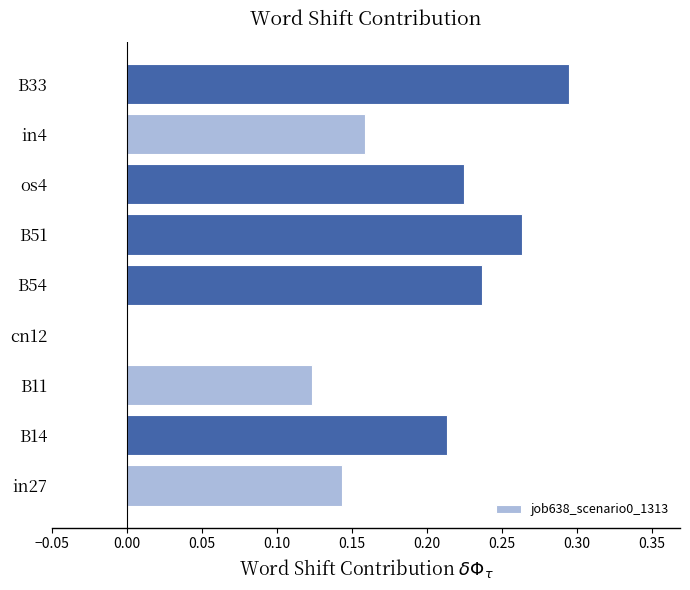

The value at B33 is 0.5. True or false?

False